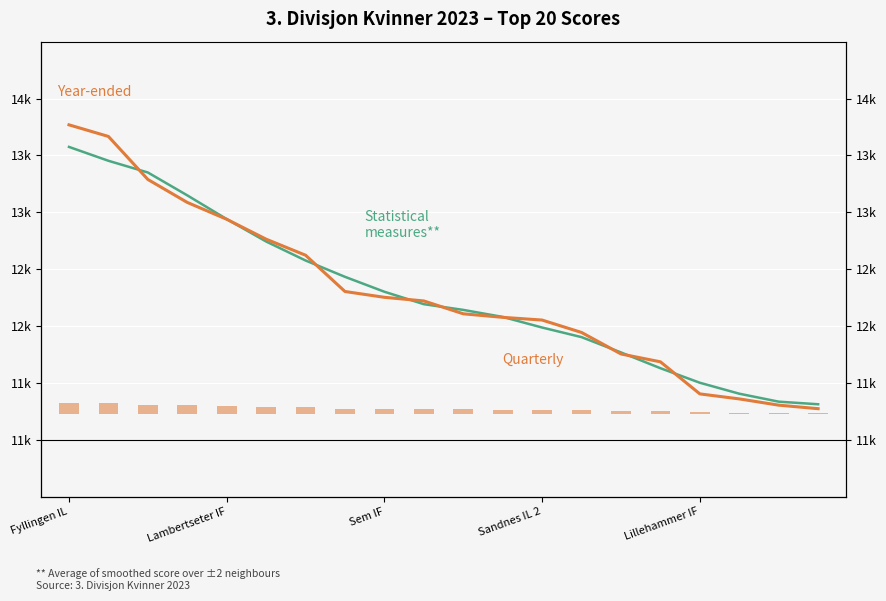

Is it true that Quarterly equals 2.0 at Lillehammer IF?

True